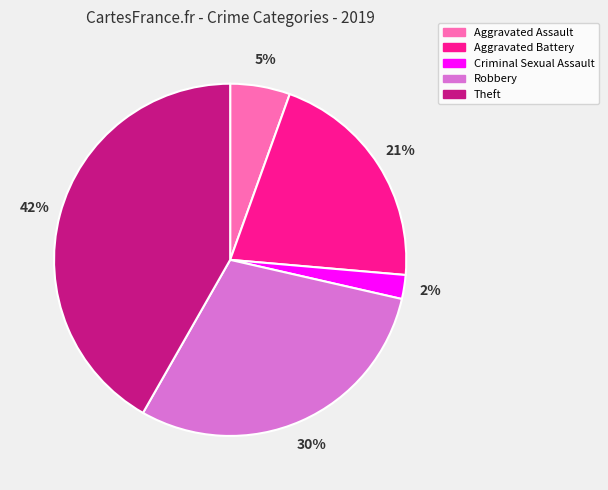

Is Aggravated Battery the majority of the pie?

No